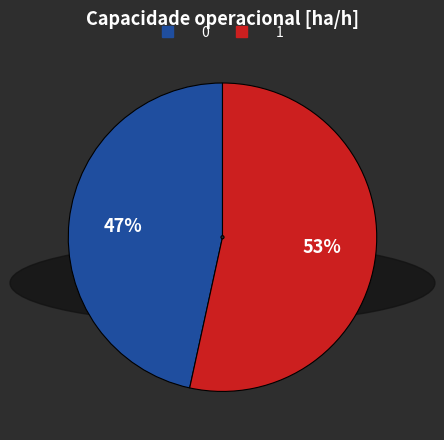

Is there any slice that represents more than half of the pie?

Yes